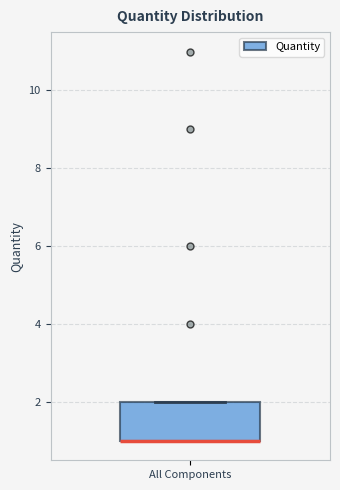

Where is the lower edge of the box for All Components on the y-axis? The values are not printed on the chart, so give them approximately, as read against the axis.

1